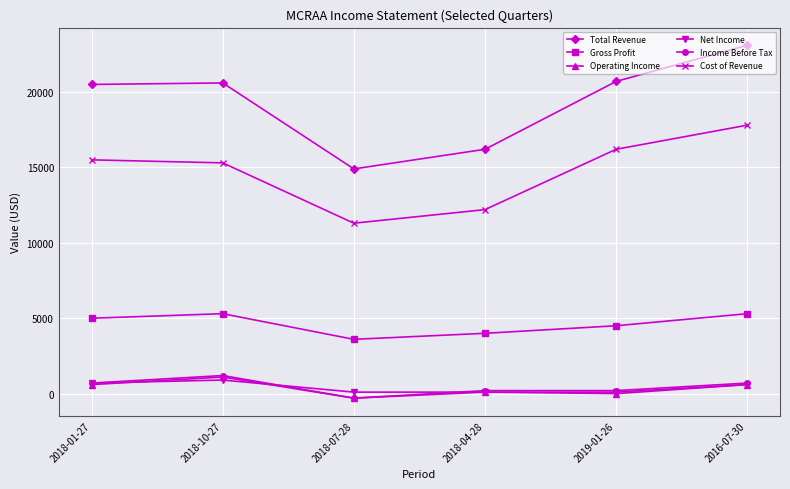

True or false: Income Before Tax has more than 2 points higher than both neighbors.

False